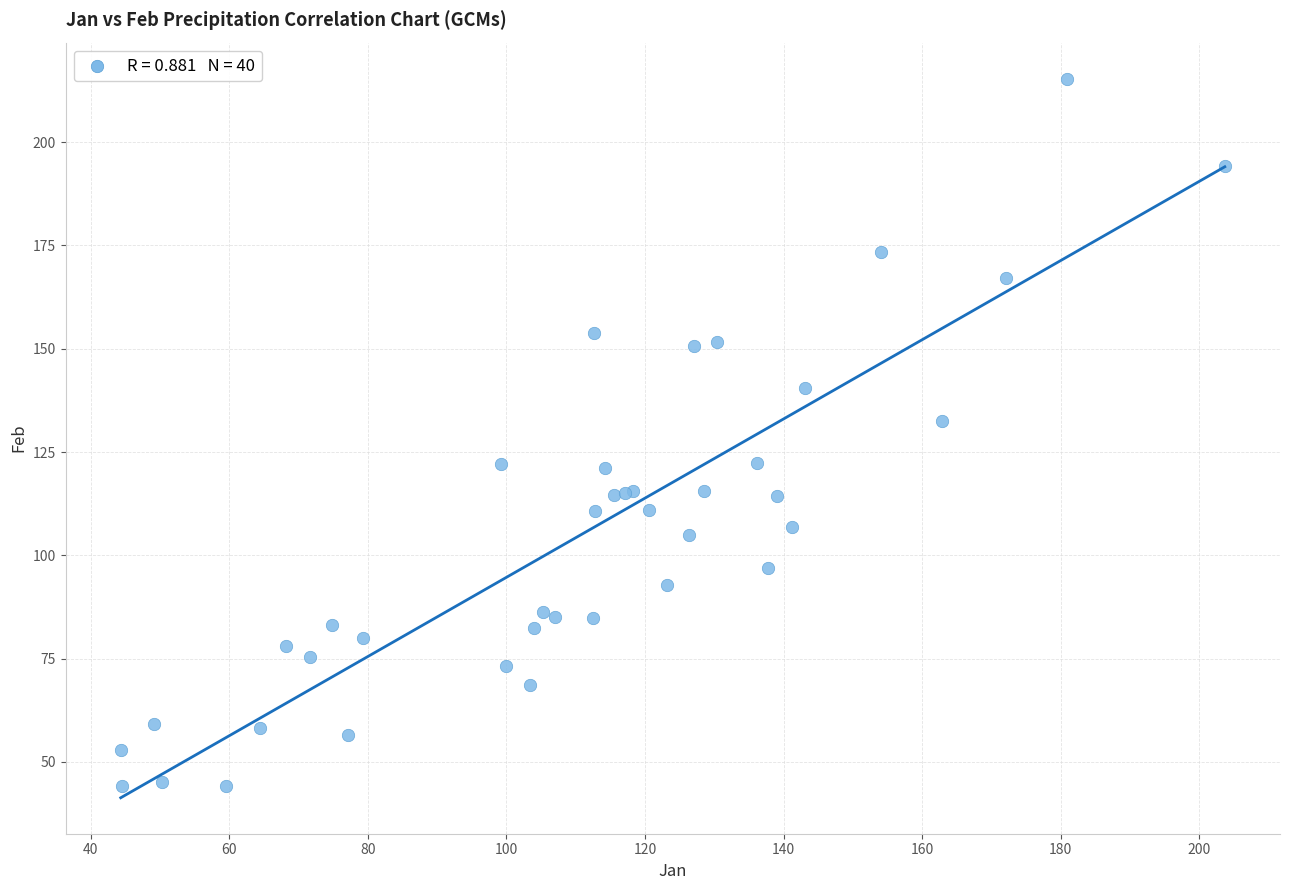

What Y value in the scatter plot is closest to 129?

132.6